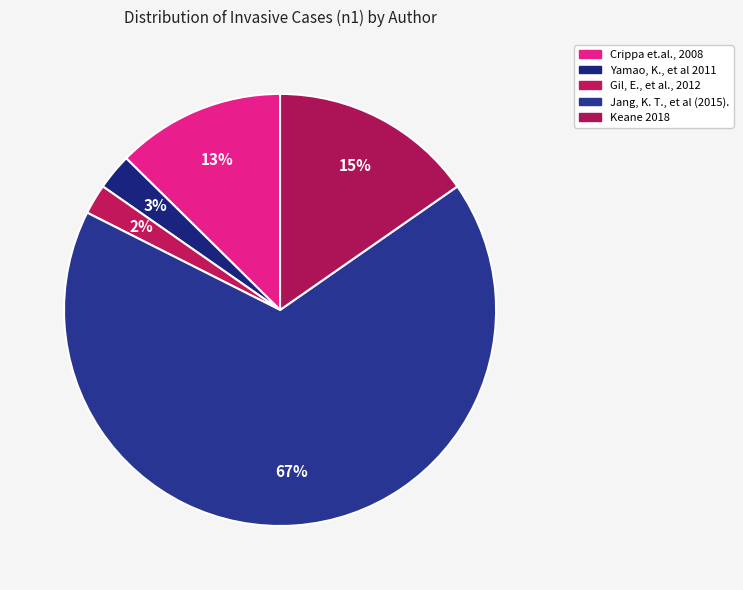

Count the number of slices in the pie.

5